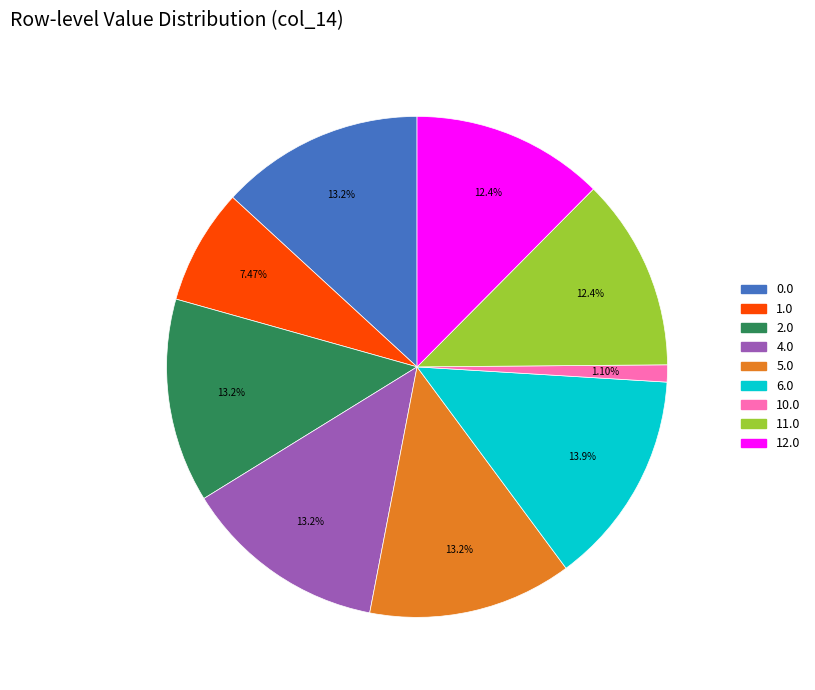

Is there a majority slice in this chart?

No